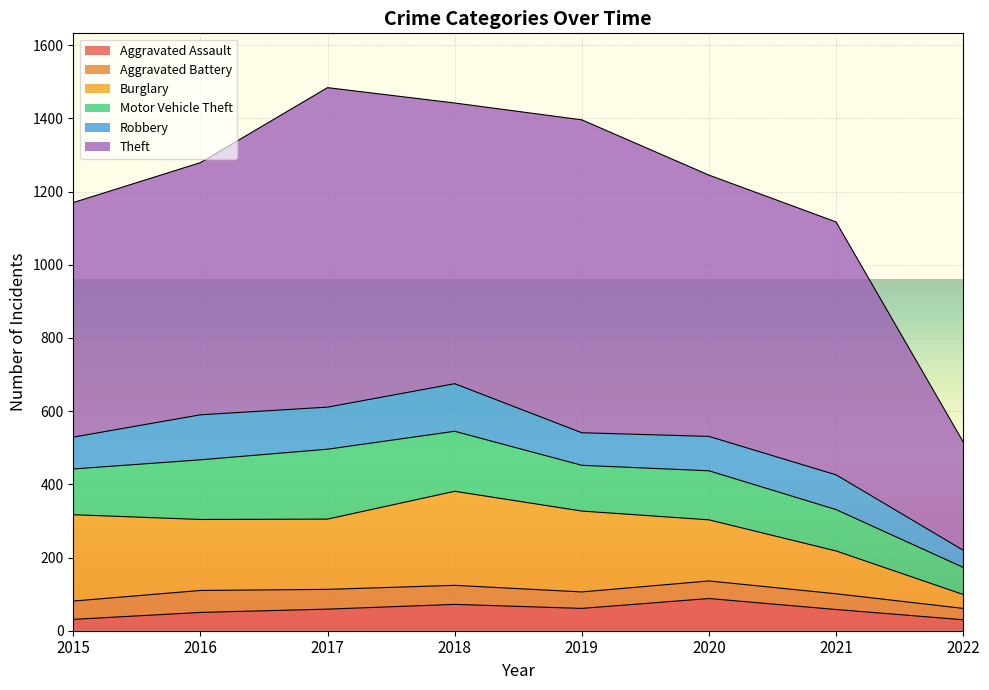

What are all the series names shown in the legend?

Aggravated Assault, Aggravated Battery, Burglary, Motor Vehicle Theft, Robbery, Theft